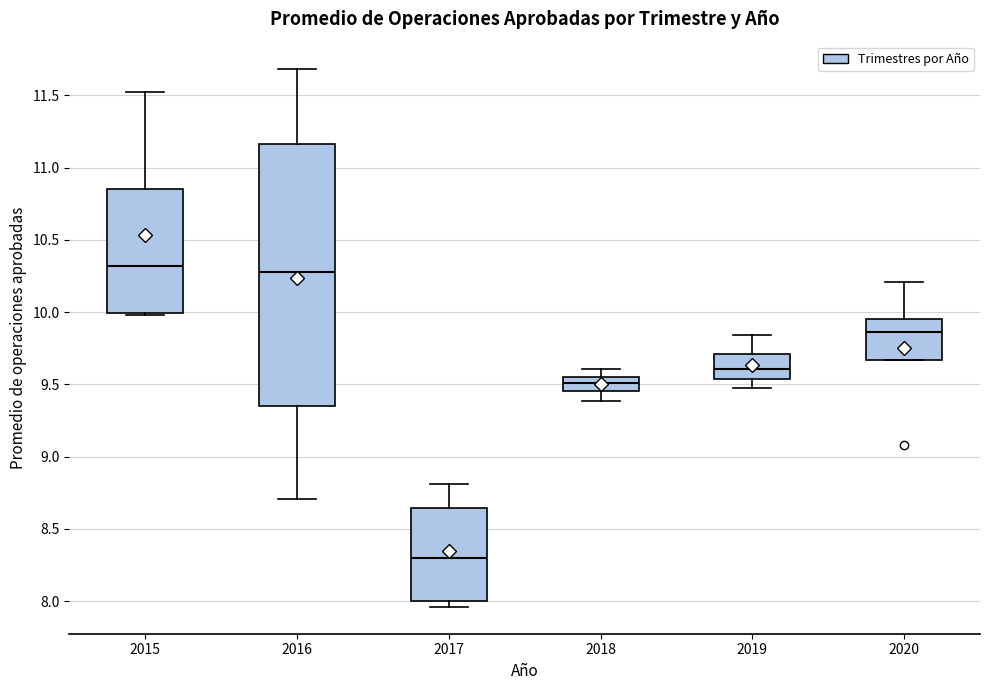

Comparing the boxes themselves (not the whiskers), which one is the tallest?

2016